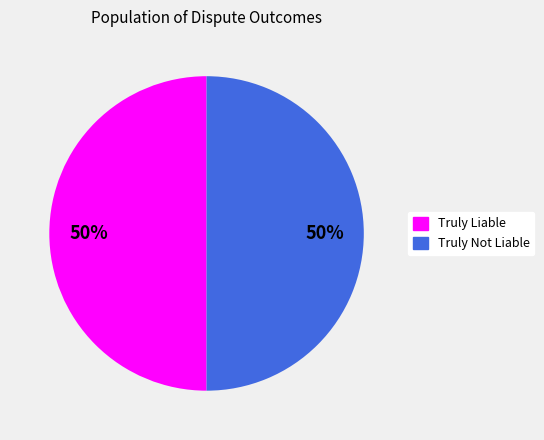

Count the number of slices in the pie.

2